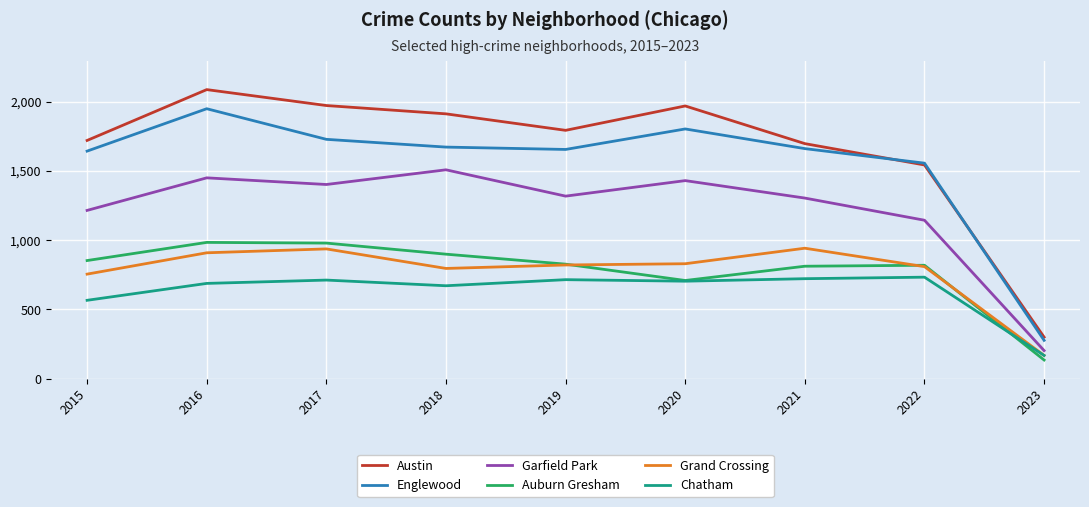

How many values in the Garfield Park series are below 1317?

4